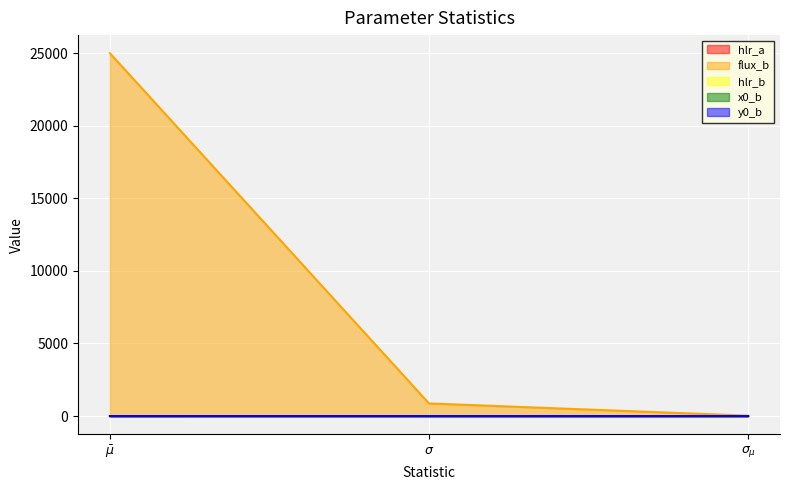

The value of y0_b at $\bar\mu$ is 0.0. True or false?

False